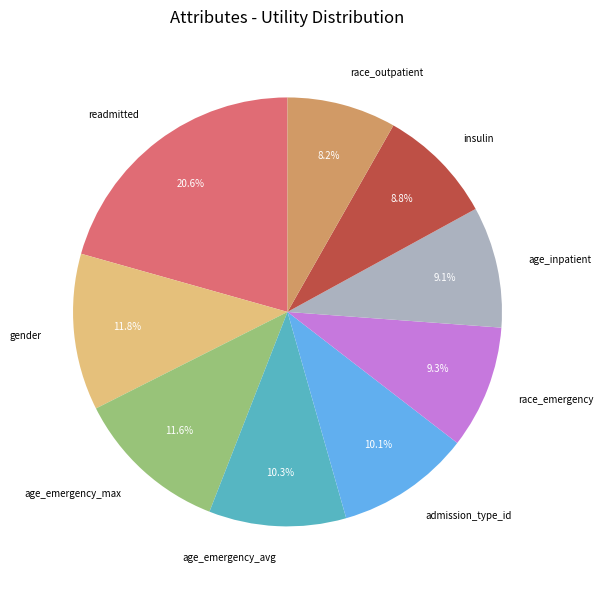

What is the ratio of the value at age_emergency_avg to the value at readmitted?

0.5